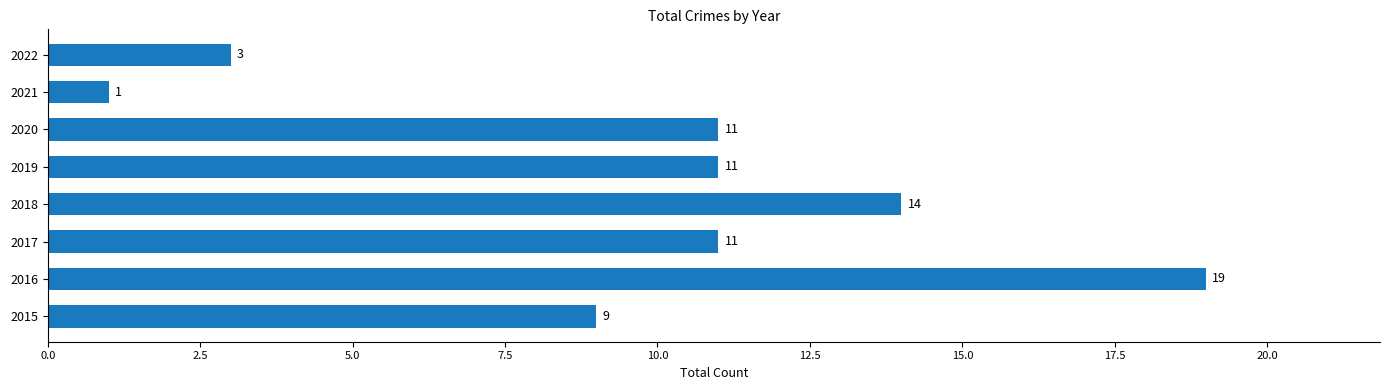

Count the number of categories in the chart.

8